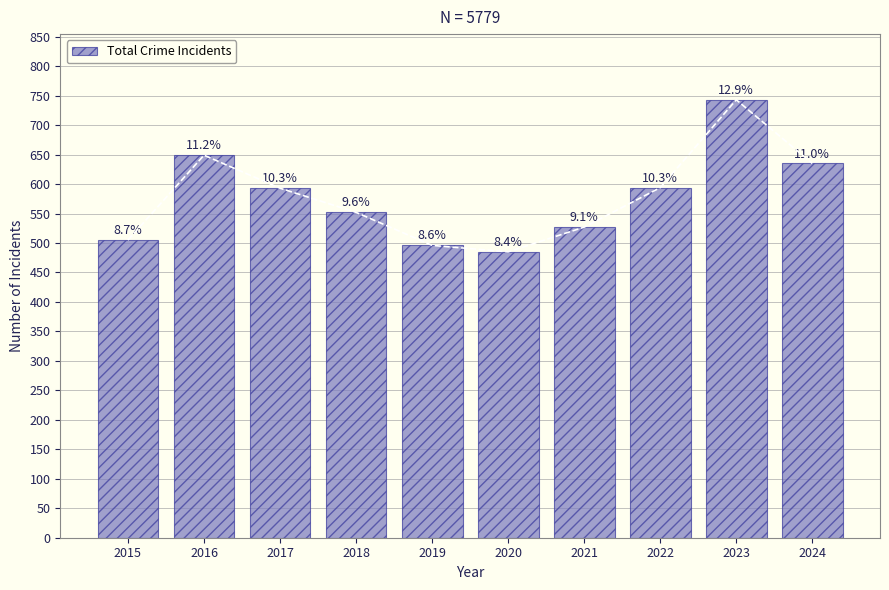

Reading right to left, extract all data points from this chart.

2024=635	2023=743	2022=594	2021=527	2020=485	2019=496	2018=552	2017=593	2016=649	2015=505